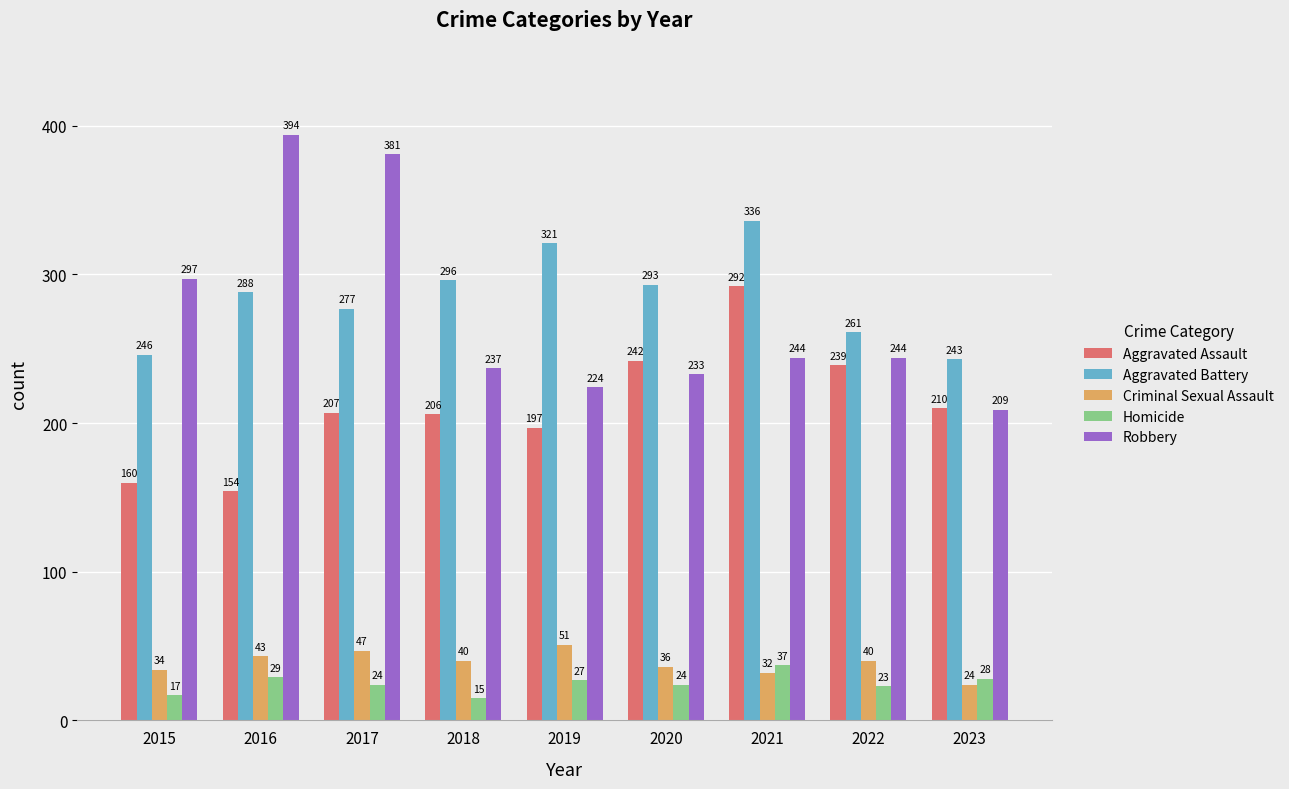

Reading left to right, extract all data points from this chart.

Aggravated Assault: 2015=160	2016=154	2017=207	2018=206	2019=197	2020=242	2021=292	2022=239	2023=210
Aggravated Battery: 2015=246	2016=288	2017=277	2018=296	2019=321	2020=293	2021=336	2022=261	2023=243
Criminal Sexual Assault: 2015=34	2016=43	2017=47	2018=40	2019=51	2020=36	2021=32	2022=40	2023=24
Homicide: 2015=17	2016=29	2017=24	2018=15	2019=27	2020=24	2021=37	2022=23	2023=28
Robbery: 2015=297	2016=394	2017=381	2018=237	2019=224	2020=233	2021=244	2022=244	2023=209